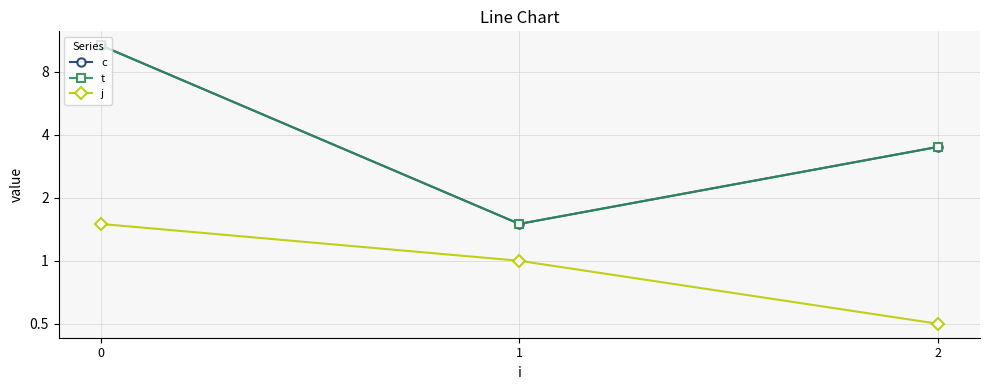

What is the maximum value shown in the chart?

10.7